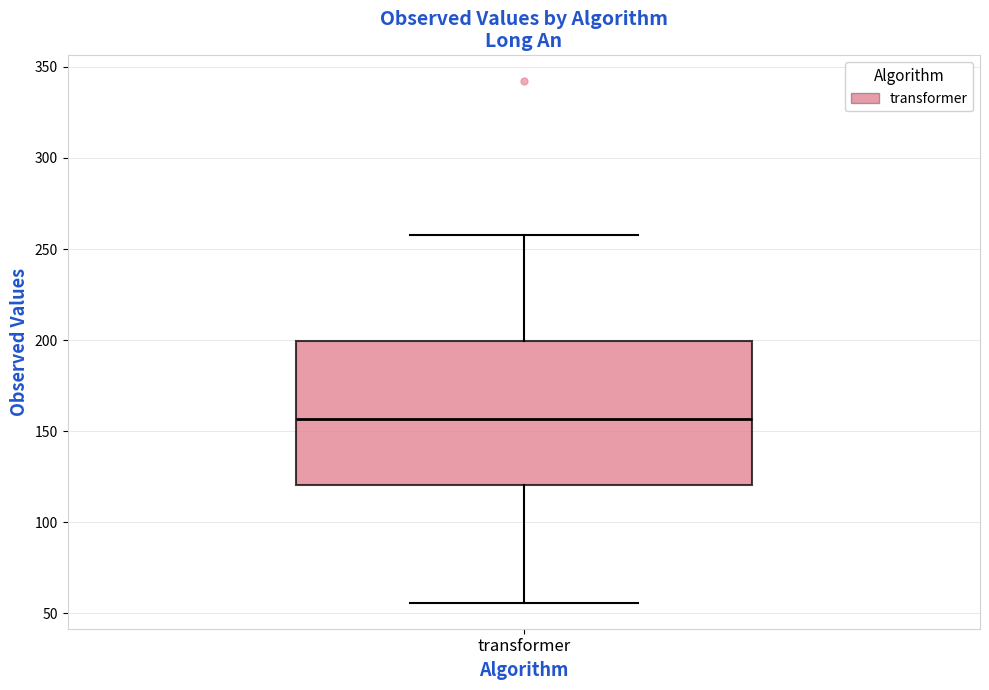

Transcribe this box plot: give where the median line is, the range the box spans, and where the two whiskers end, as read against the y-axis. The values are not printed on the chart, so give them approximately, as read against the axis.

median 155, box 120 to 200, whiskers 55 to 260